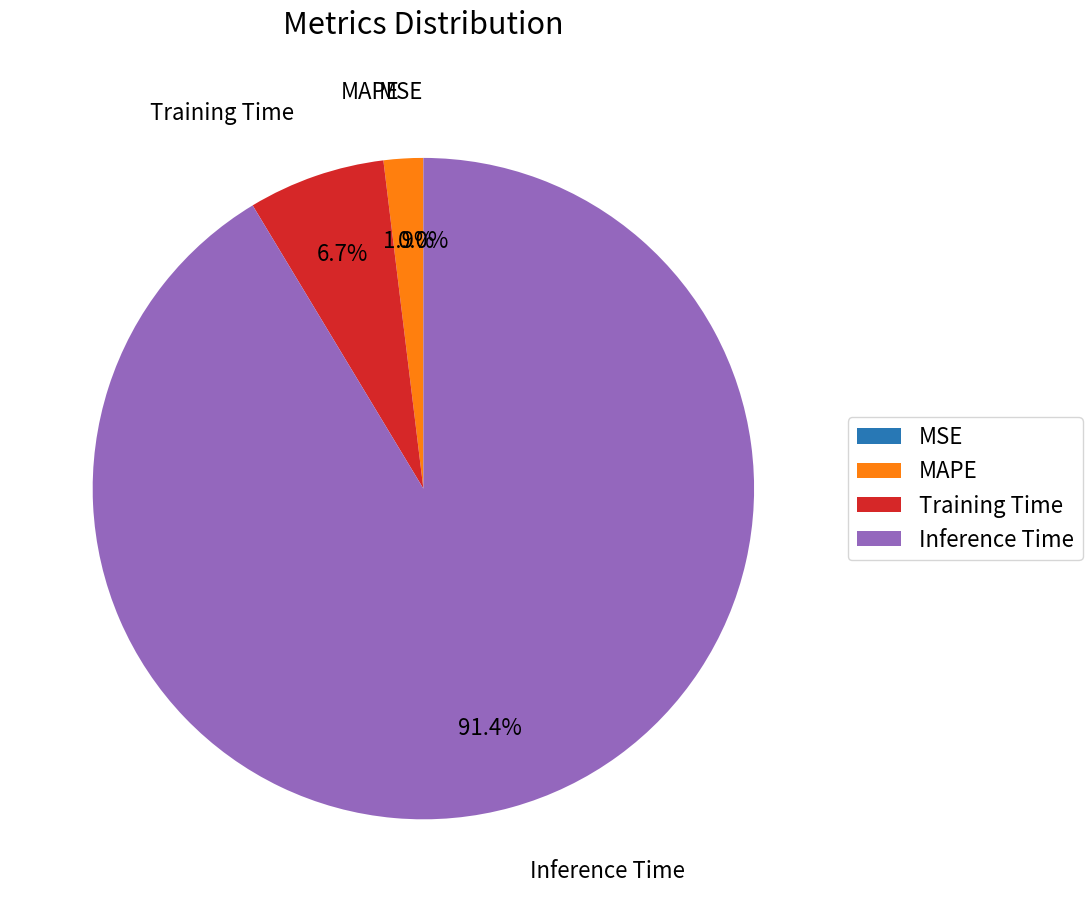

What is the largest slice in the pie chart?

Inference Time